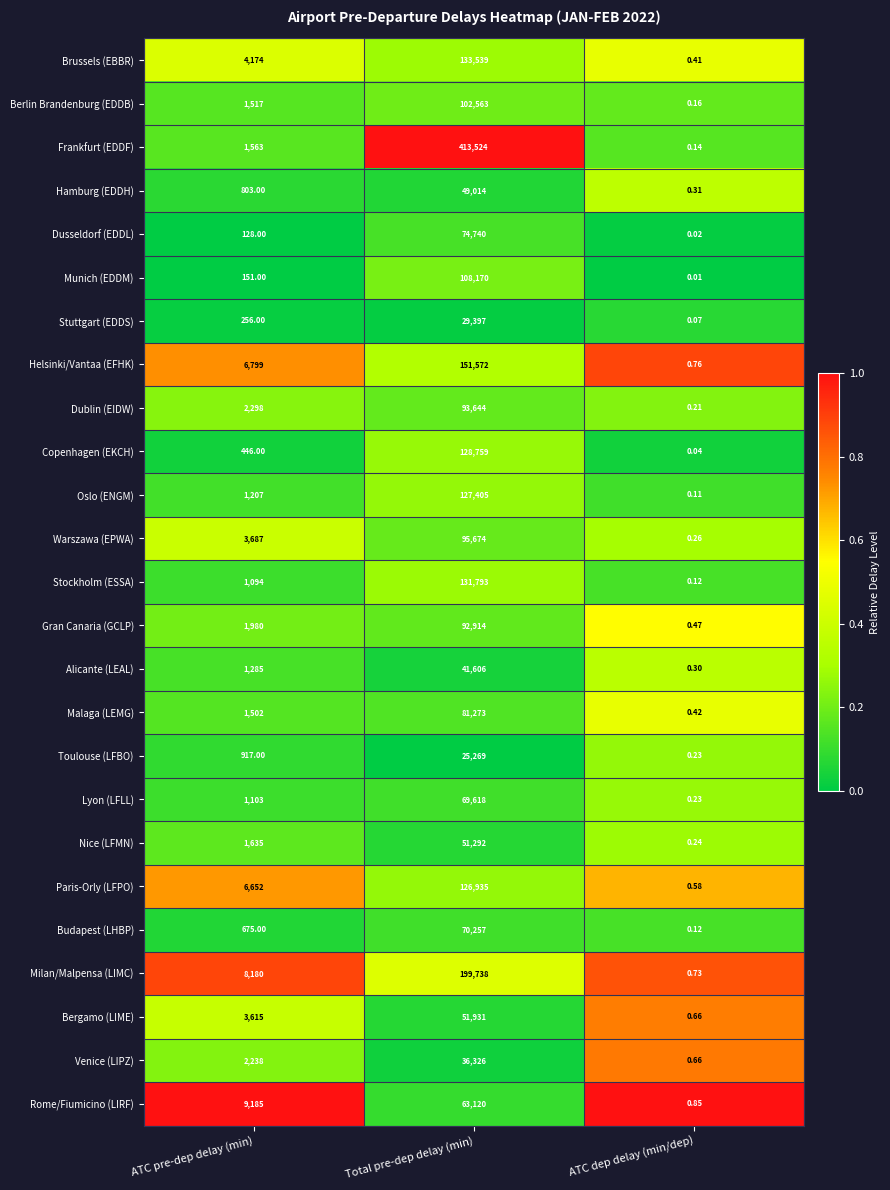

Where is Munich (EDDM) nearest to the value 54085?

ATC pre-dep delay (min)